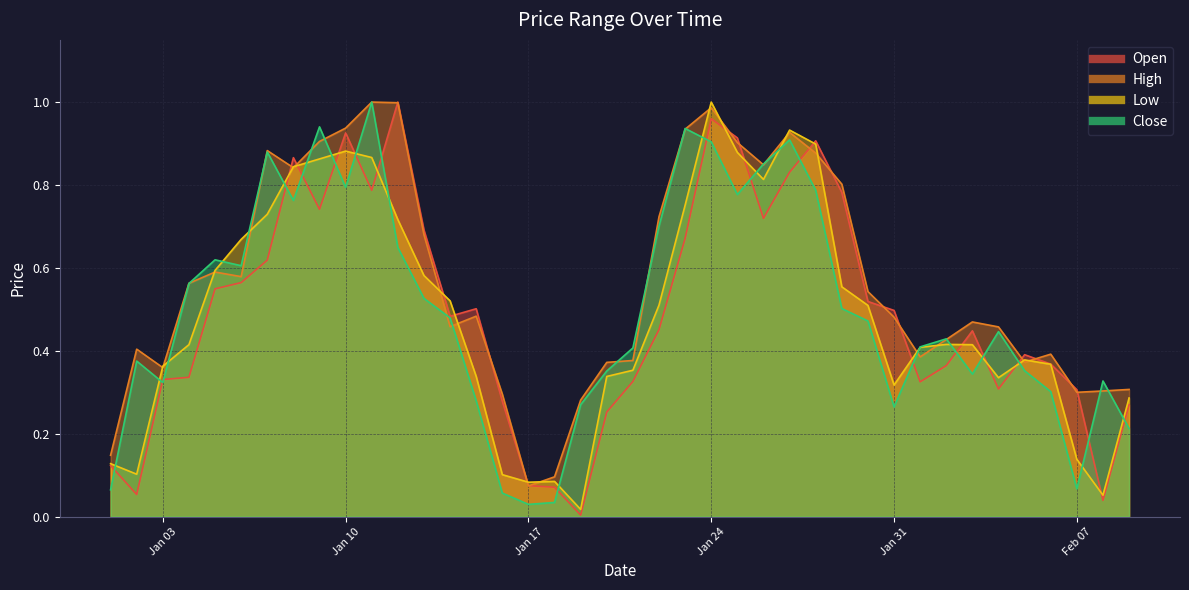

True or false: Close has a value of 0.9 at 2023-01-26.

True